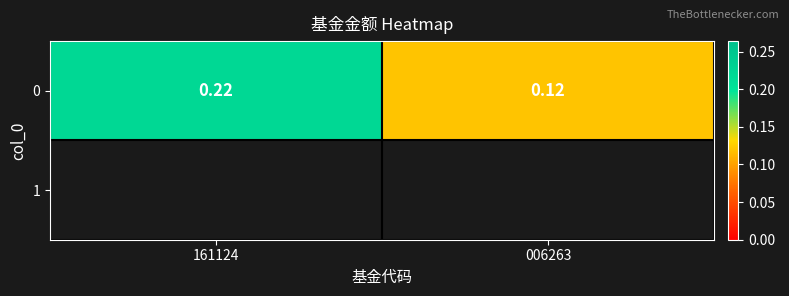

Count the values in the range 0 to 1.

2